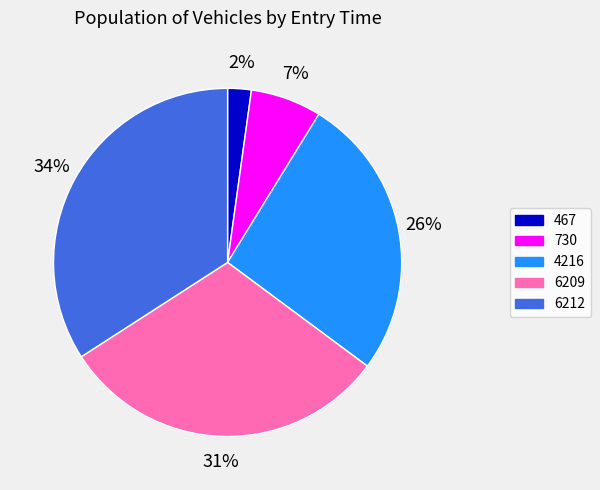

What is the smallest slice in the pie chart?

467